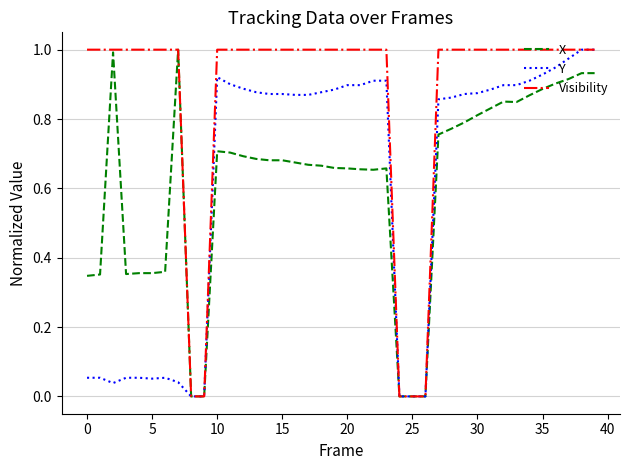

Which series has the largest total across all categories?

Visibility